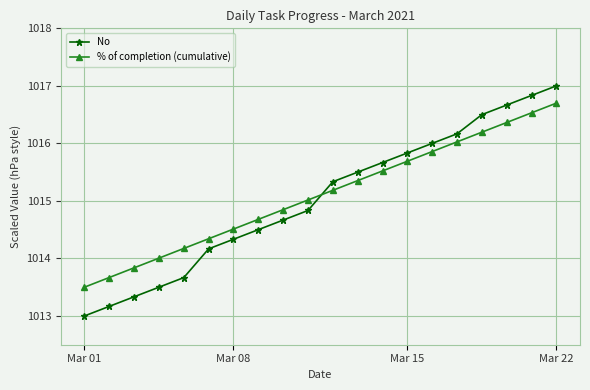

What is the average value of the % of completion (cumulative) series?

1015.1